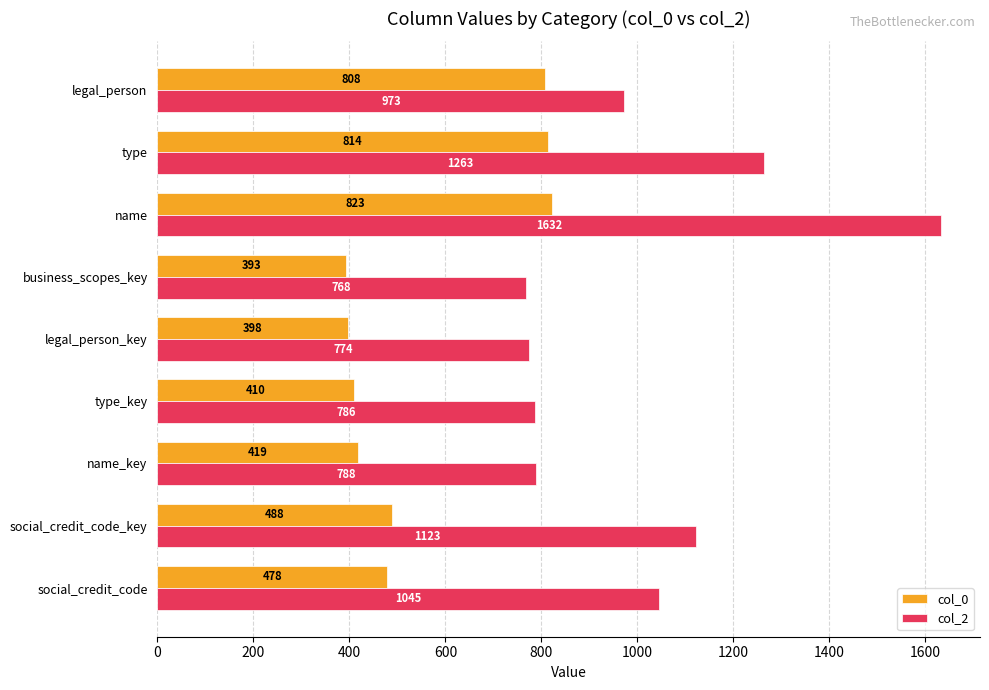

List the series in order of their peak value, lowest first.

col_0, col_2